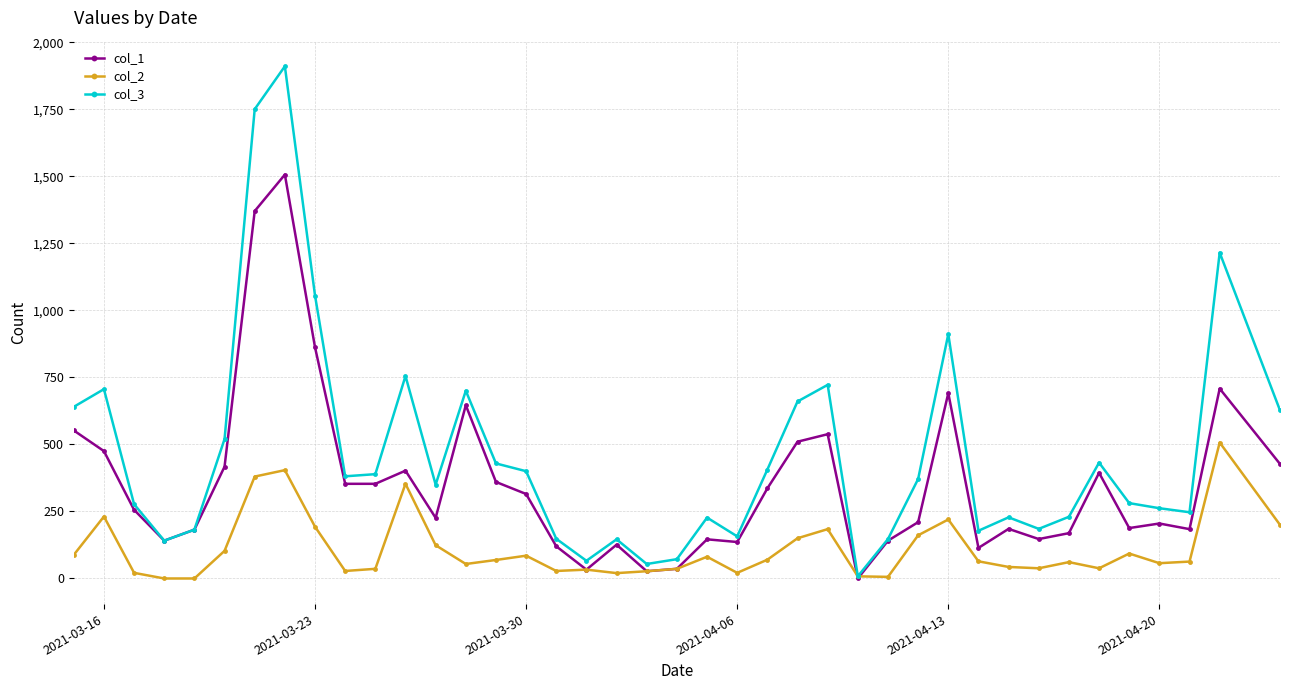

Rank the series by their average value, from highest to lowest.

col_3, col_1, col_2